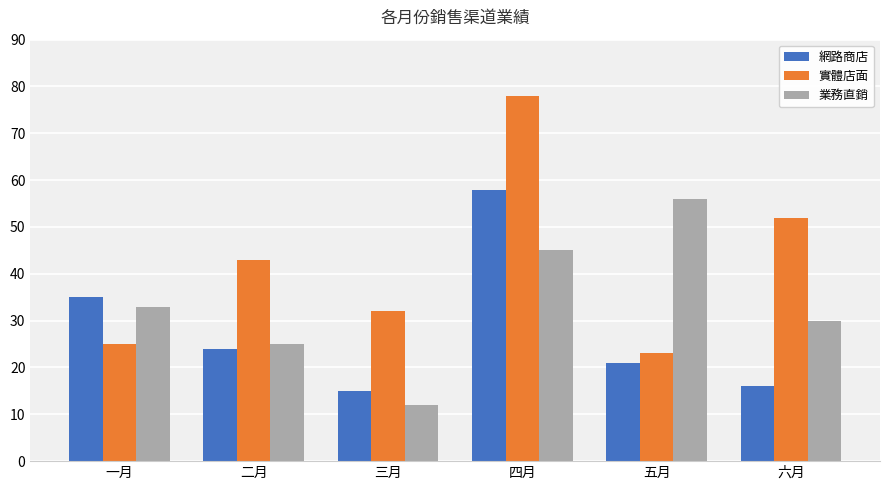

True or false: 實體店面 has a value of 32 at 三月.

True